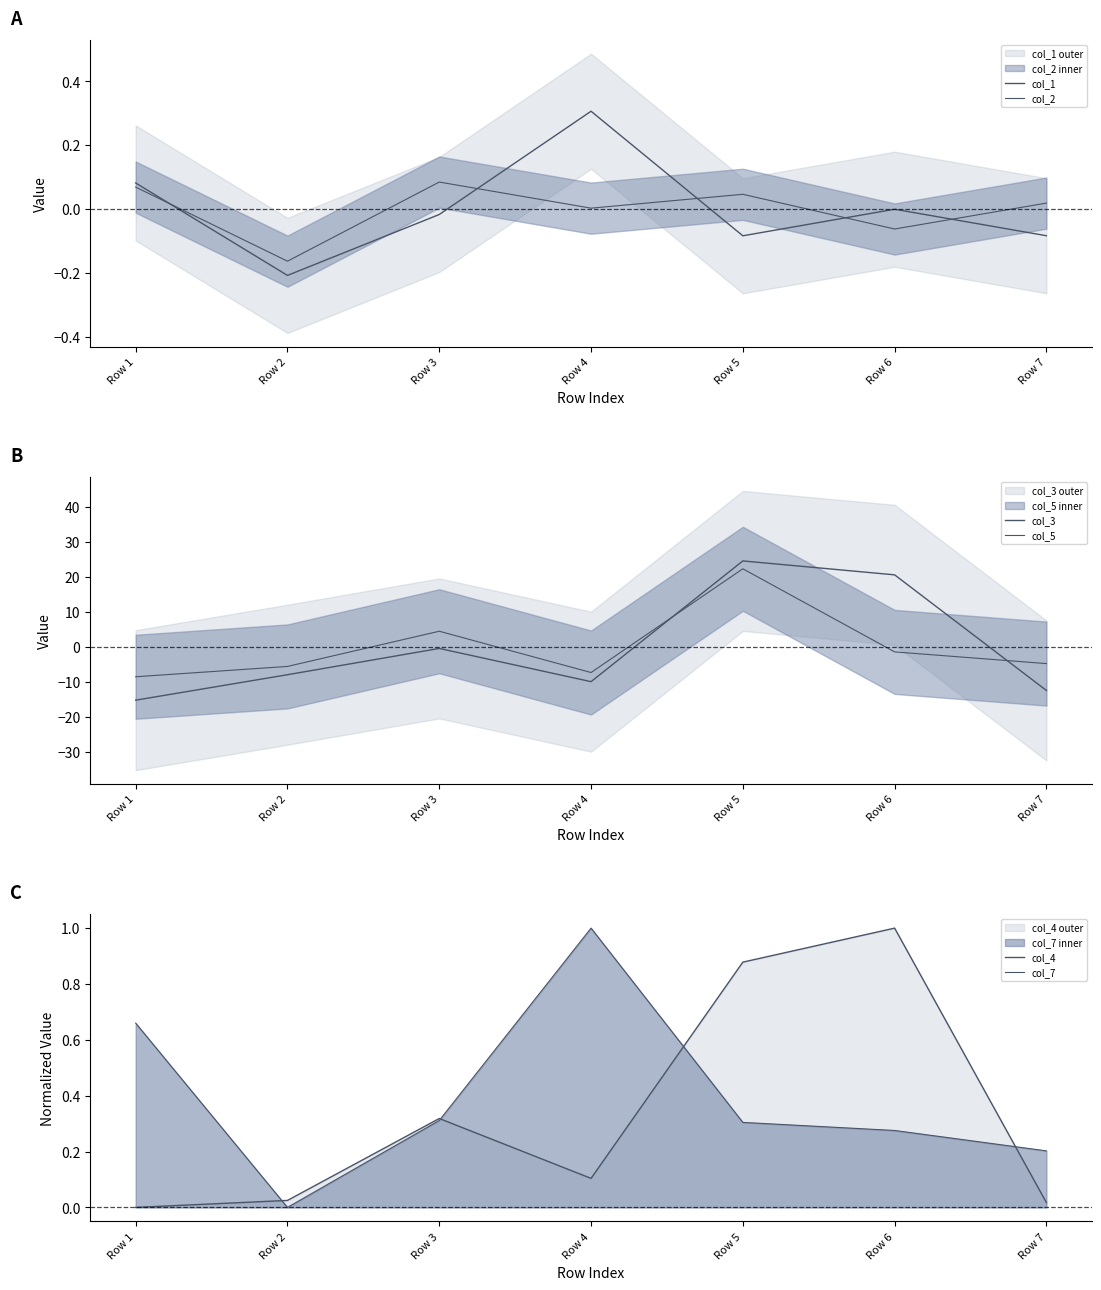

At how many categories does at least one series exceed -10?

7